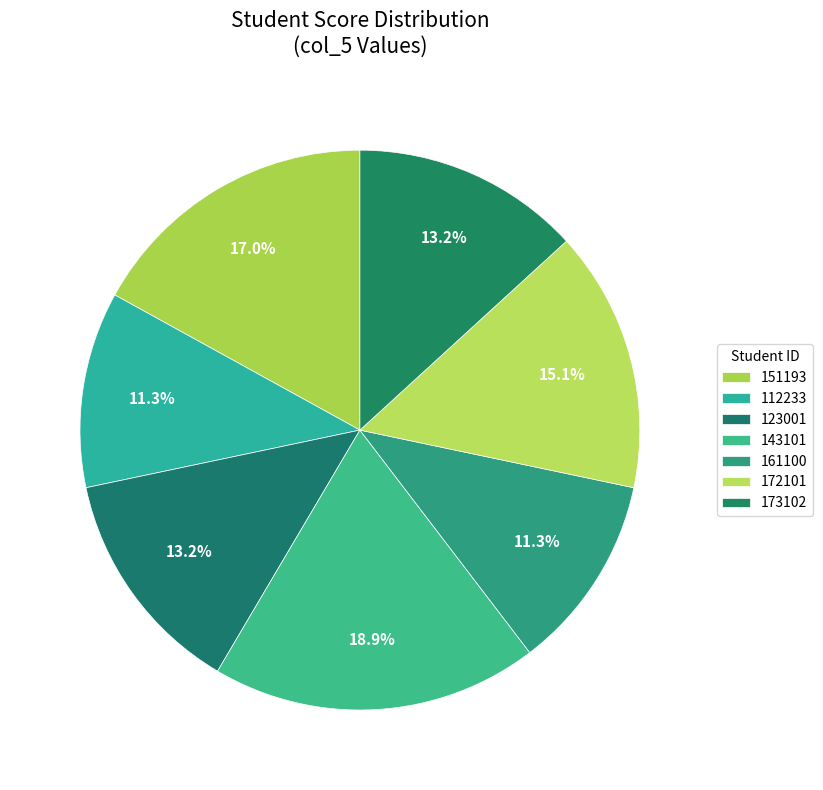

Which category has the smallest portion of the pie?

112233